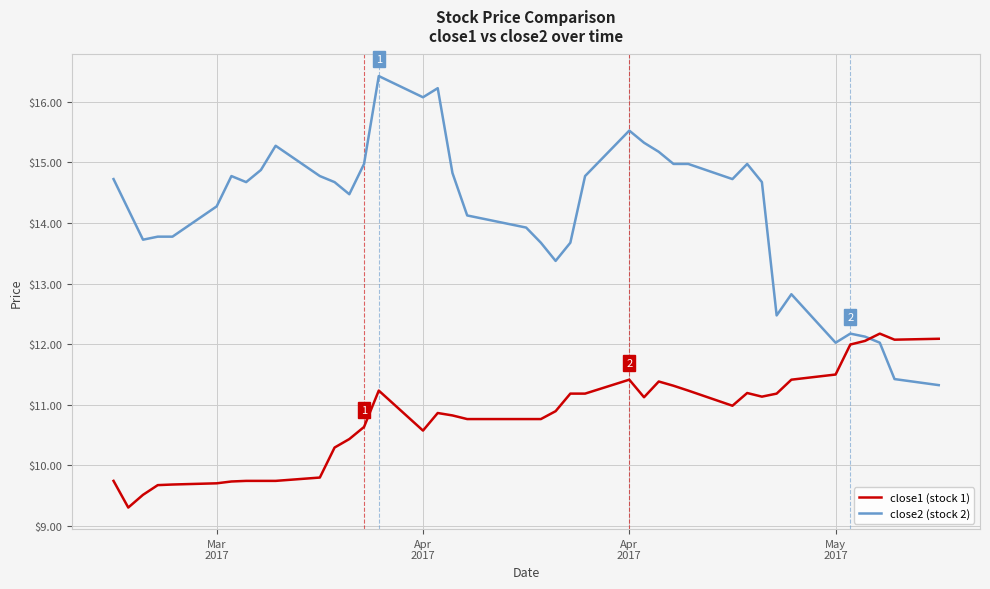

Which series has the largest total across all categories?

close2 (stock 2)